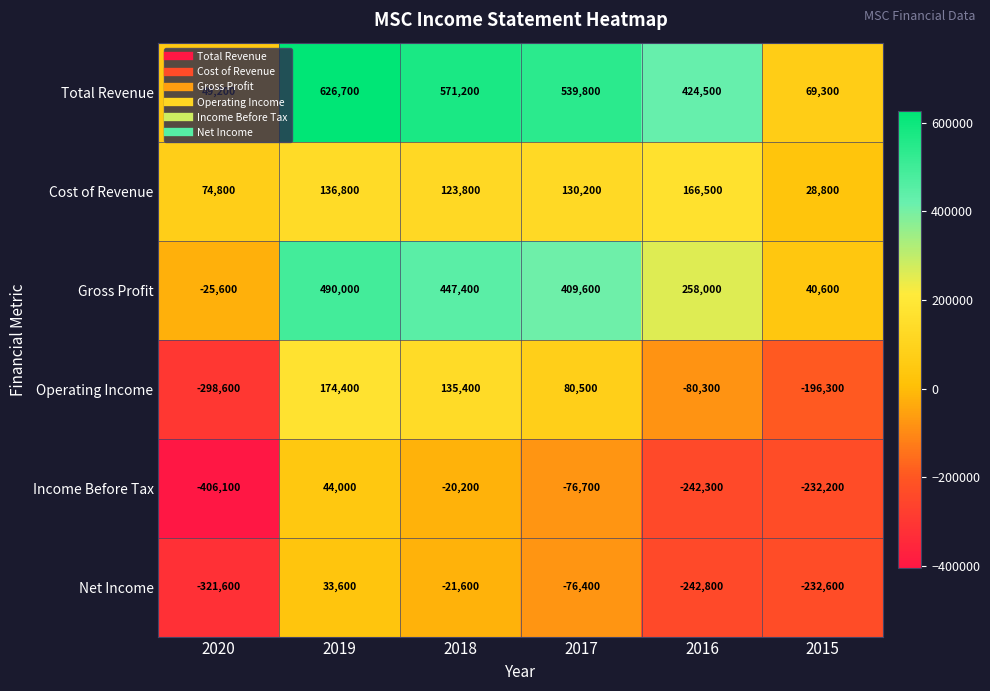

How many series are shown in this chart?

6